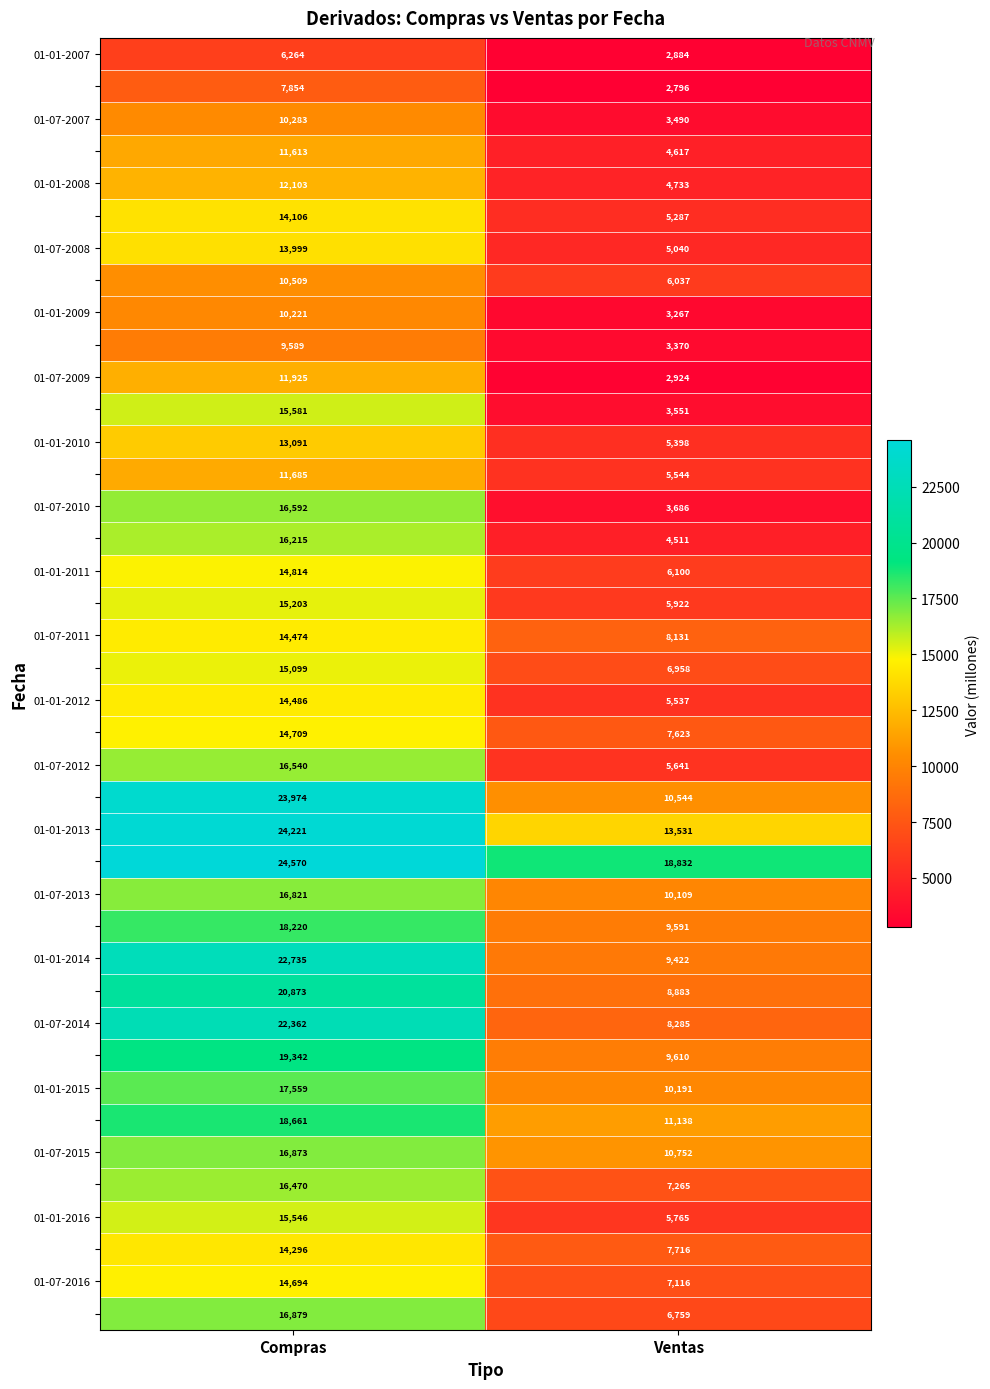

What is the difference between the highest and lowest values at Ventas?

16036